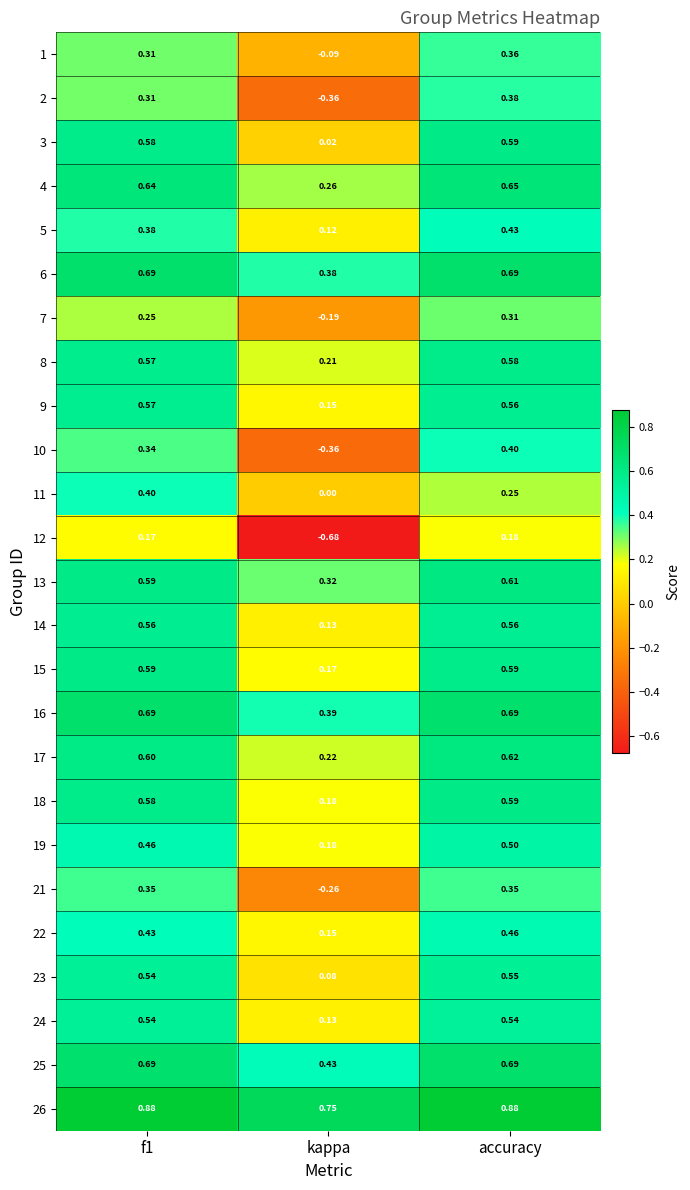

Where is 26 nearest to the value 0?

kappa